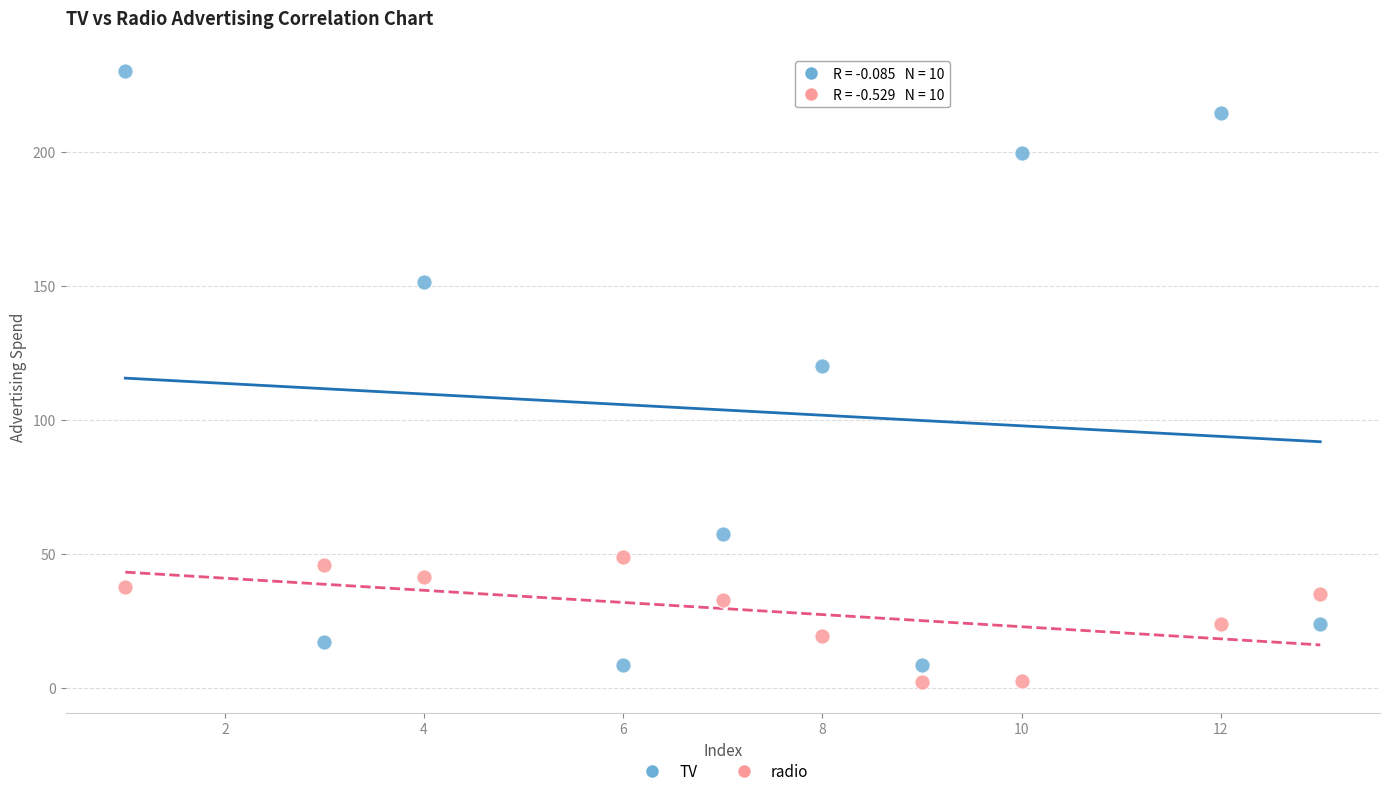

Across all data points, what is the range of X values (max minus min)?

12.0